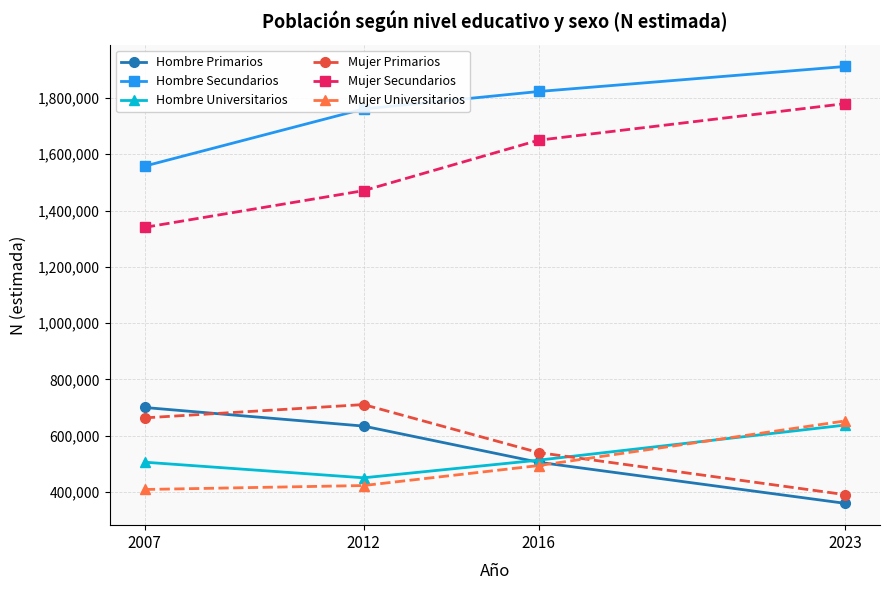

The value of Mujer Primarios at 2023 is 390017. True or false?

True